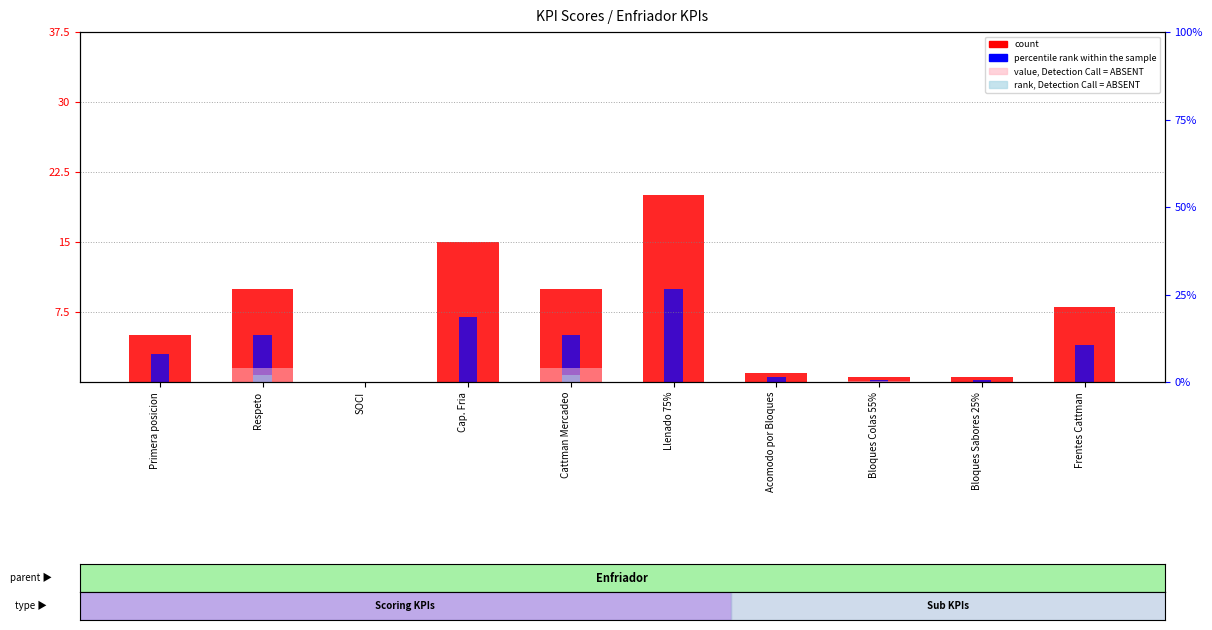

Rank the categories by count value from highest to lowest.

Llenado 75%, Cap. Fria, Respeto, Cattman Mercadeo, Frentes Cattman, Primera posicion, Acomodo por Bloques, Bloques Colas 55%, Bloques Sabores 25%, SOCI